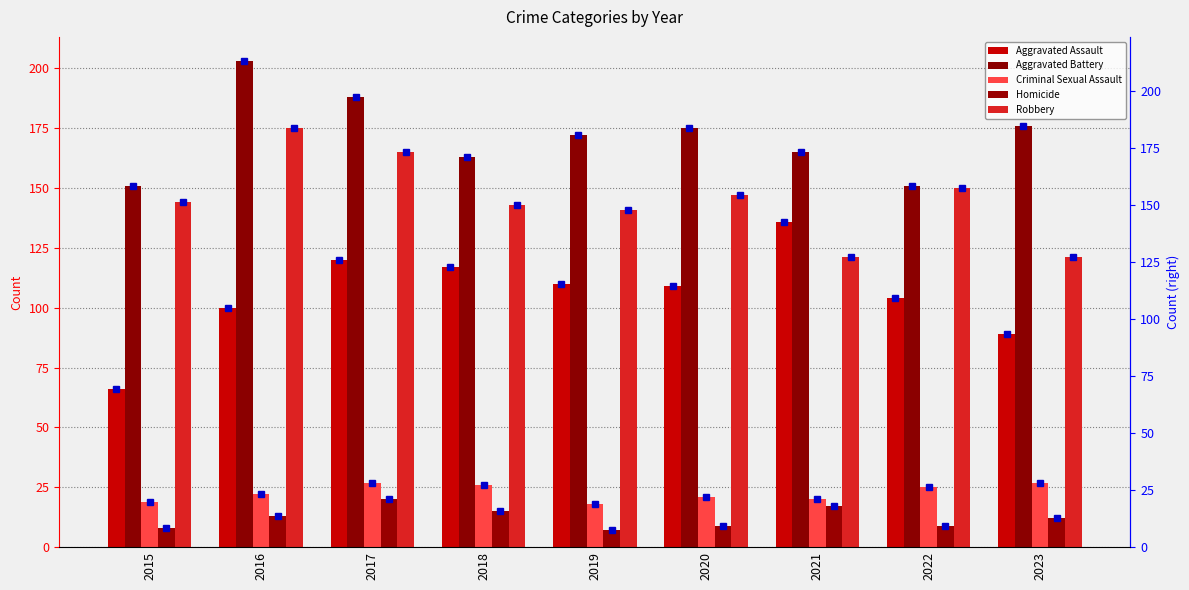

Read the Homicide value at 2015.

8